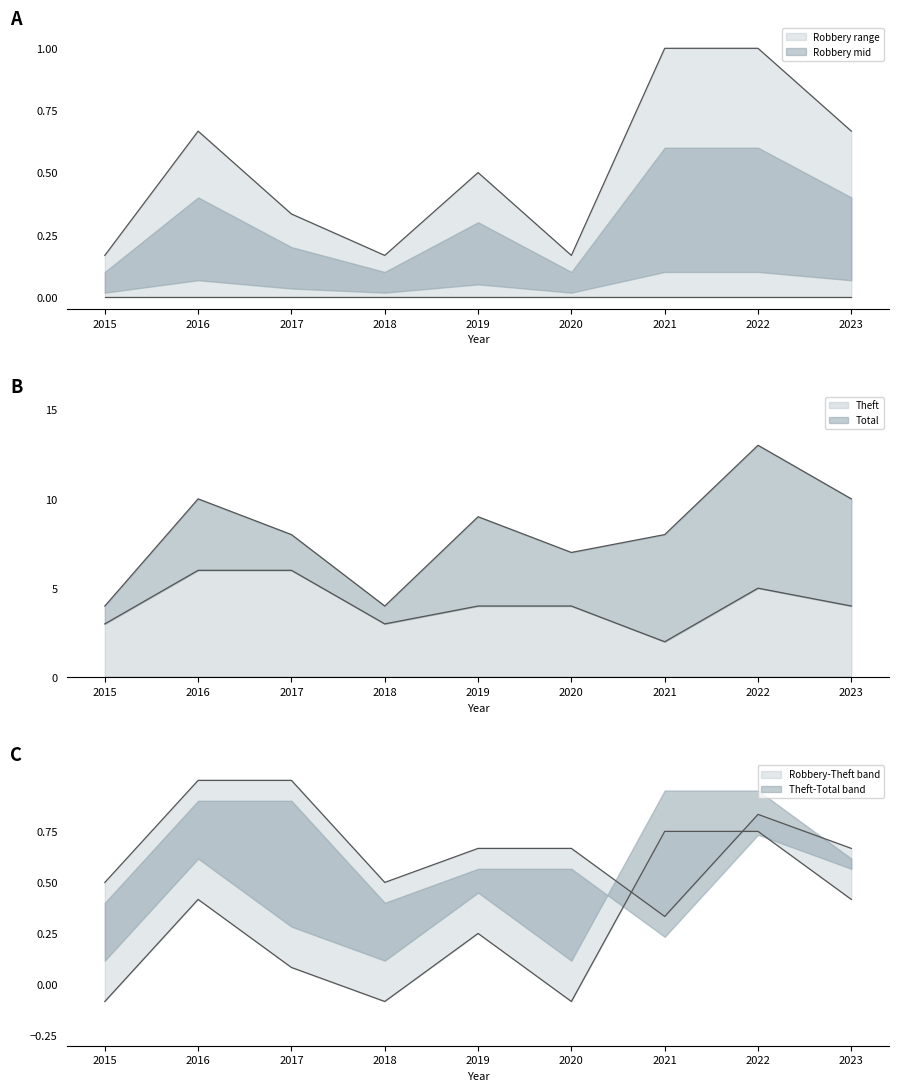

Is the value of Total at 2015 greater than the value of Robbery at 2018?

Yes